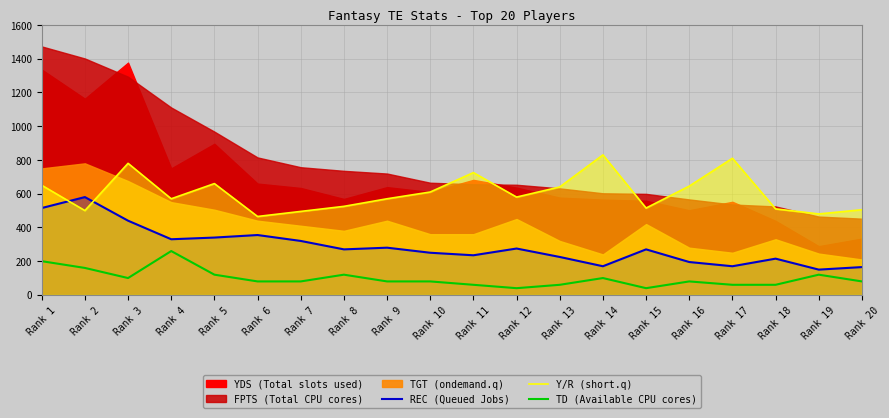

What is the value of the TD (Available CPU cores) point at the 20th from the left?

80.0